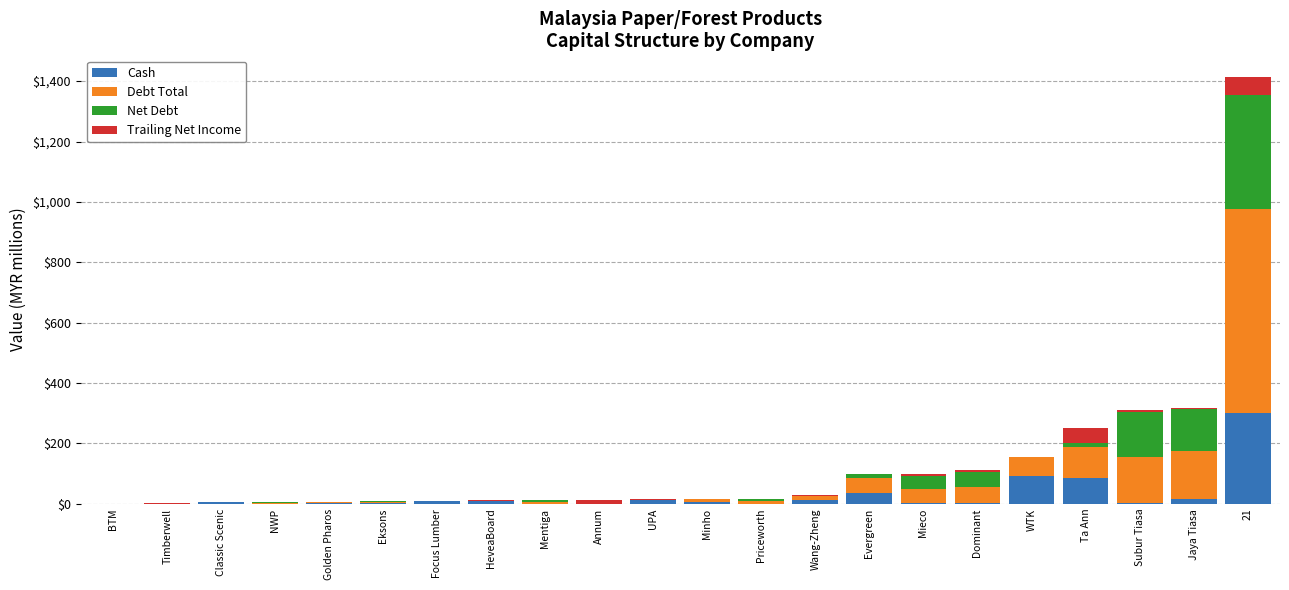

What is the maximum value for Cash?

301.7